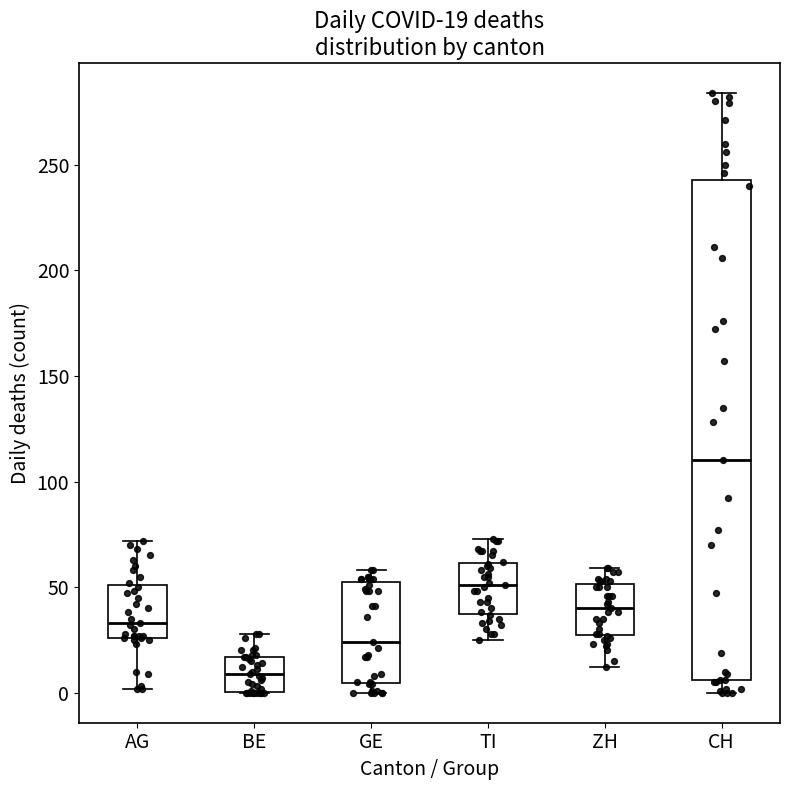

Which box has the lowest median line?

BE